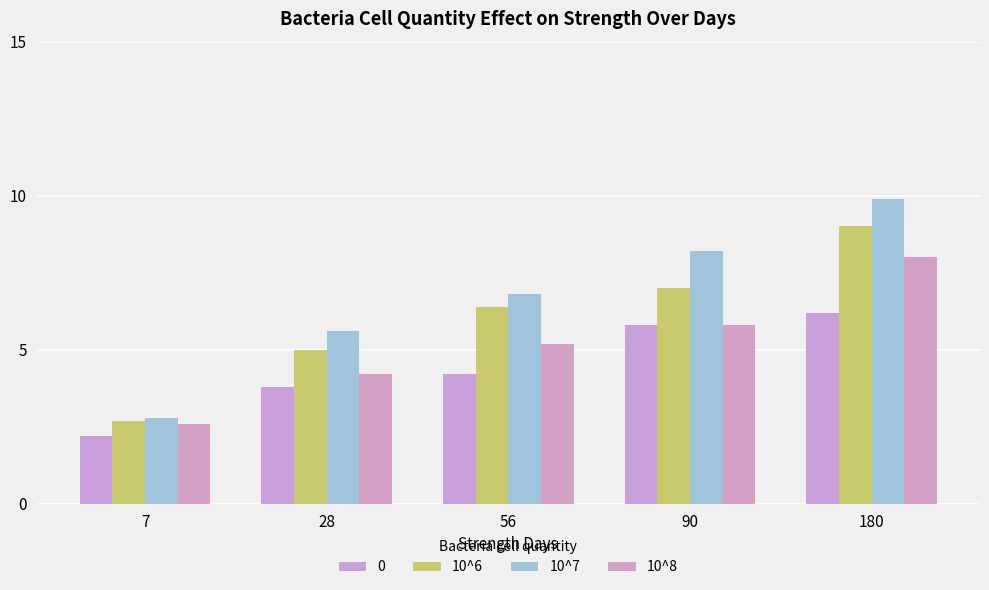

What is the total value across all series at 90?

26.8